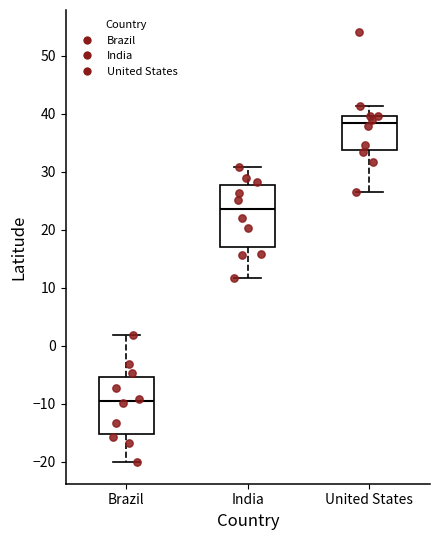

Reading left to right, transcribe this box plot: for each box, give where its median line is, the range the box spans, and where its two whiskers end, as read against the y-axis. The values are not printed on the chart, so give them approximately, as read against the axis.

Brazil: median -10, box -15 to -5, whiskers -20 to 2
India: median 24, box 17 to 28, whiskers 12 to 31
United States: median 38, box 34 to 40, whiskers 27 to 41